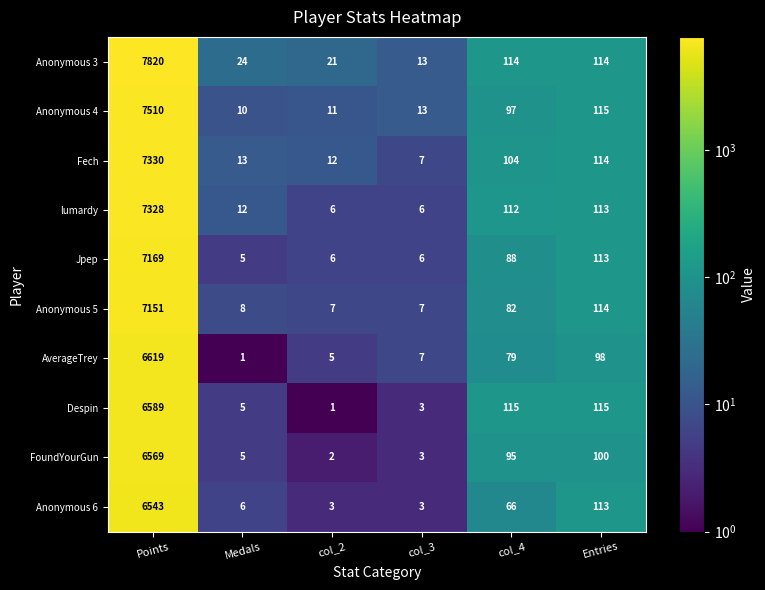

Which category has the highest value across all series?

Points